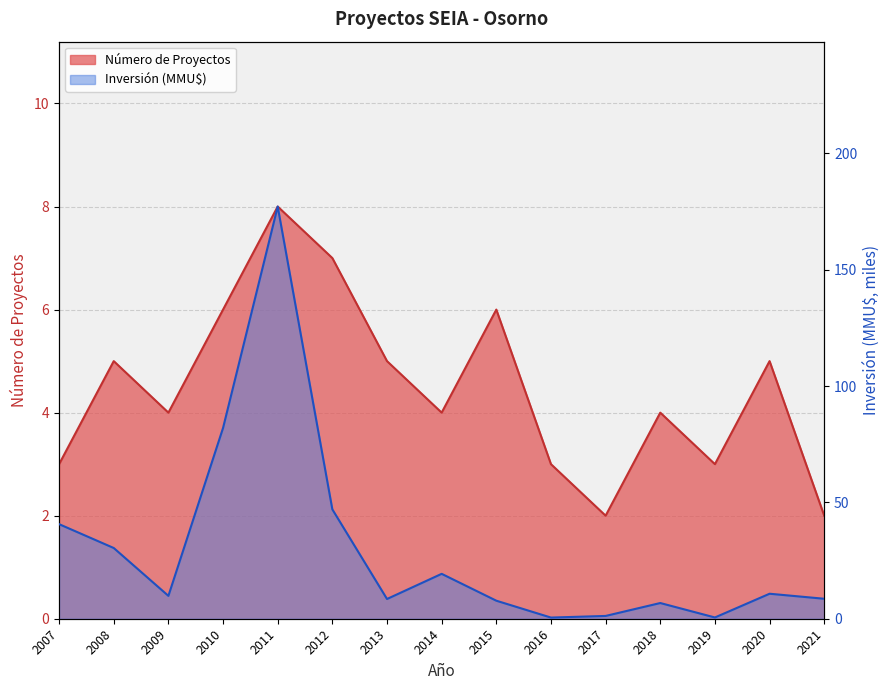

What is the difference between the highest and lowest values at 2020?

5.7